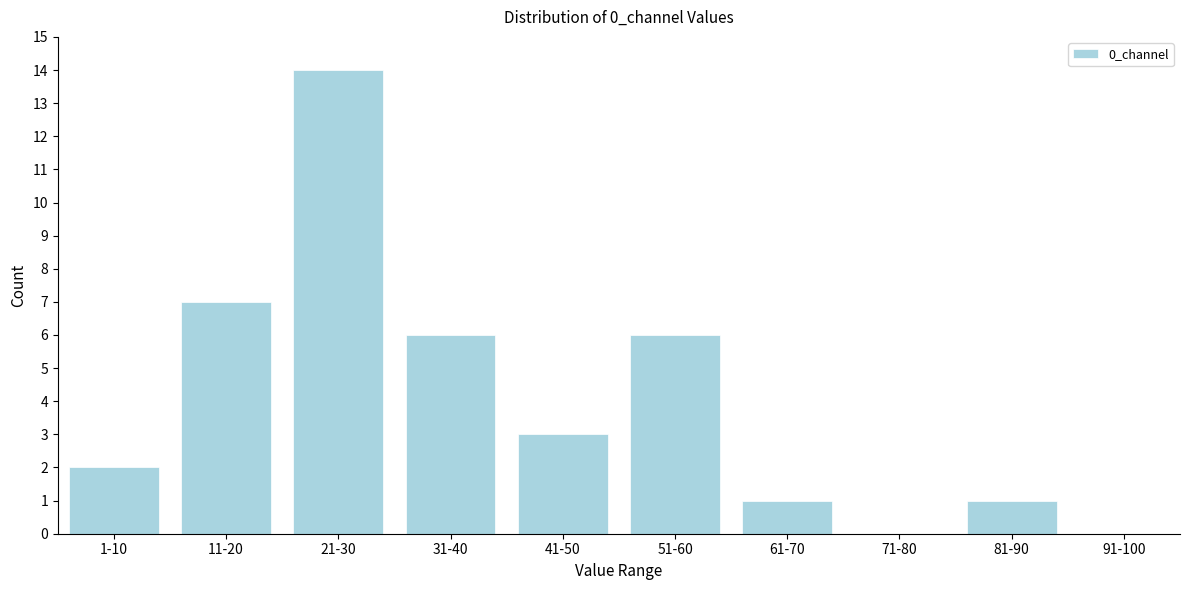

Reading left to right, what are all the values shown in this chart?

1-10=2	11-20=7	21-30=14	31-40=6	41-50=3	51-60=6	61-70=1	71-80=0	81-90=1	91-100=0